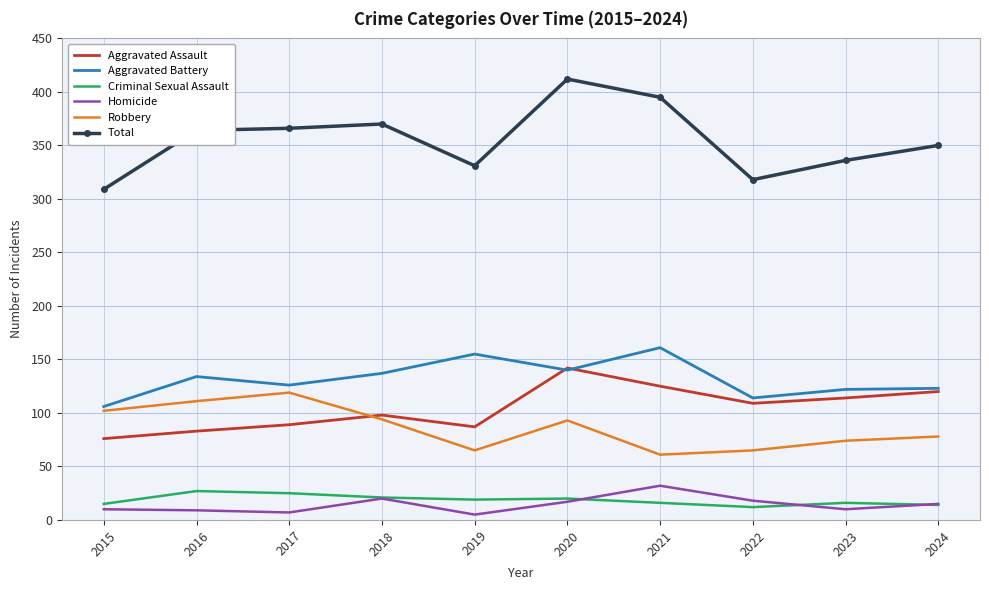

At which label does Total reach its minimum?

2015